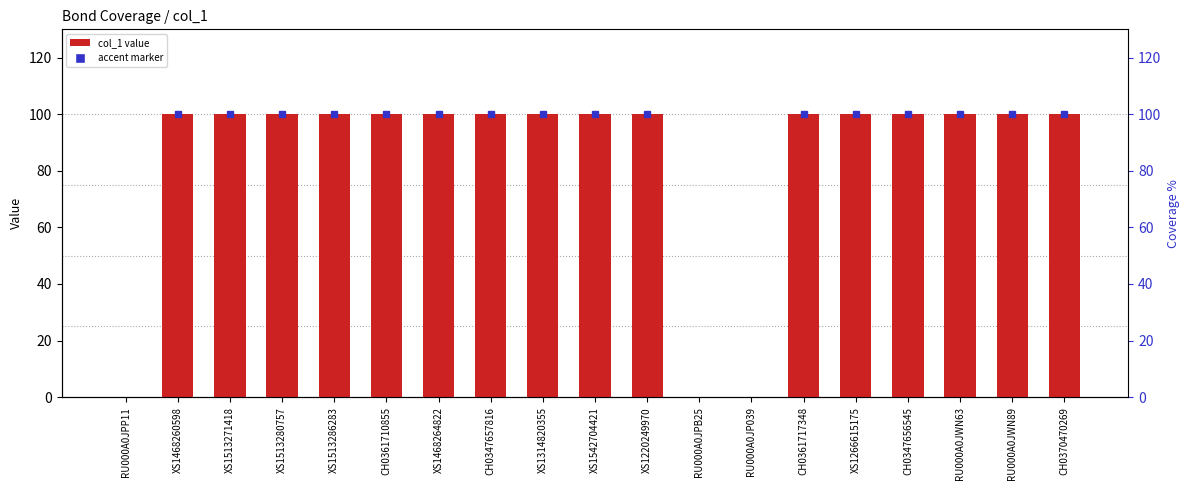

How many values are below 100?

3